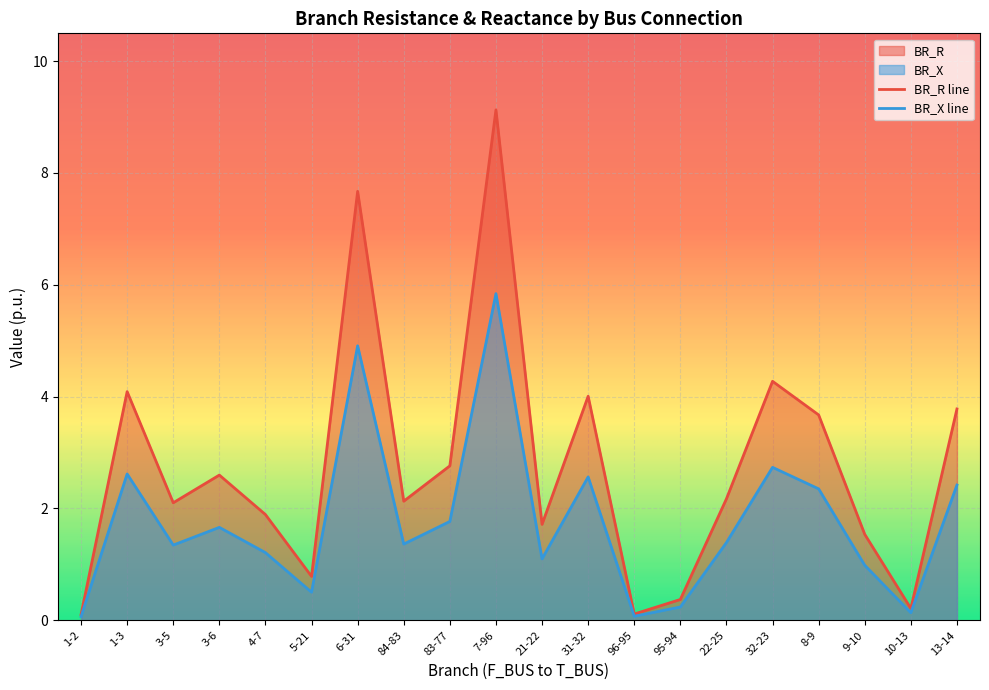

What is the total value across all series at 6-31?

12.6